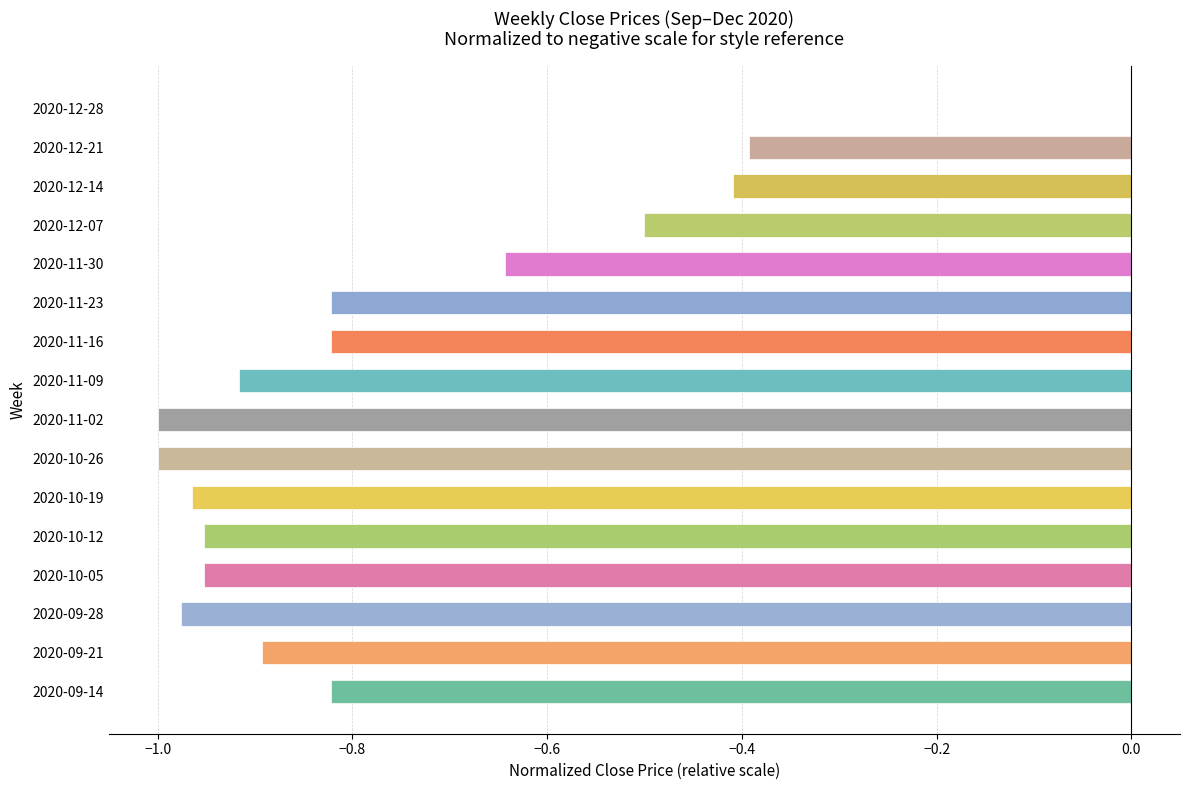

Is it true that the value at 2020-10-12 is -1.0?

True